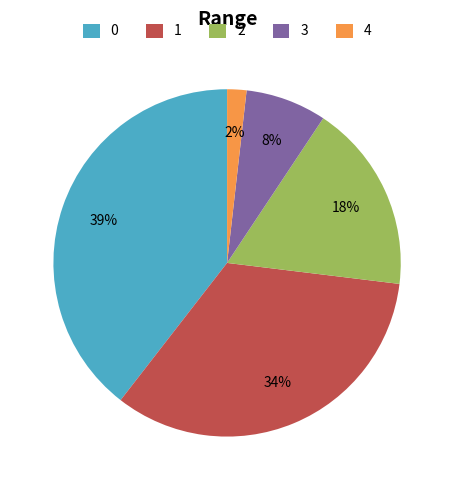

Which slice is the smallest?

4